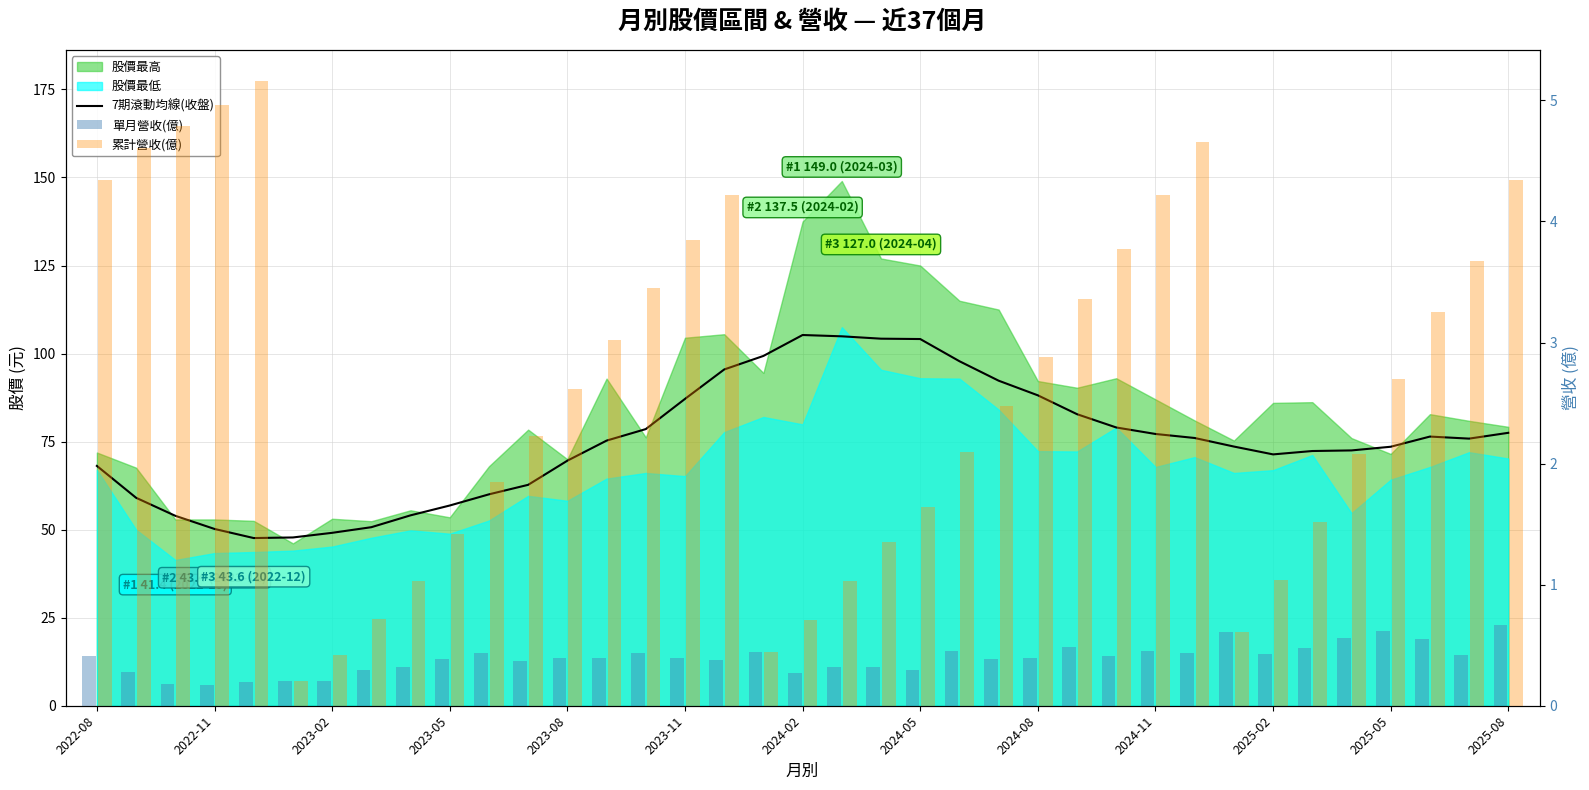

Is the value of 7期滾動均線(收盤) at 16 greater than the value of 單月營收(億) at 2023-05?

Yes